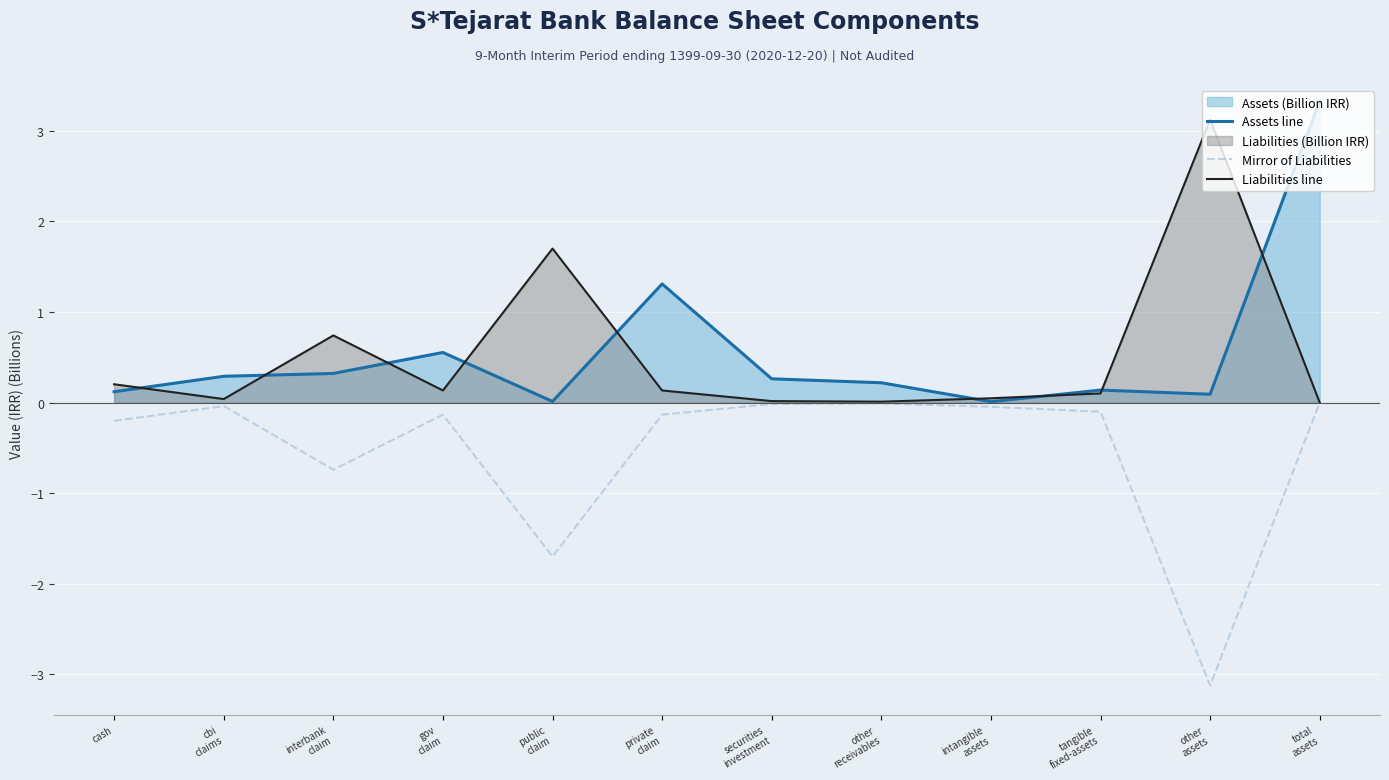

How many distinct data groups are displayed?

3